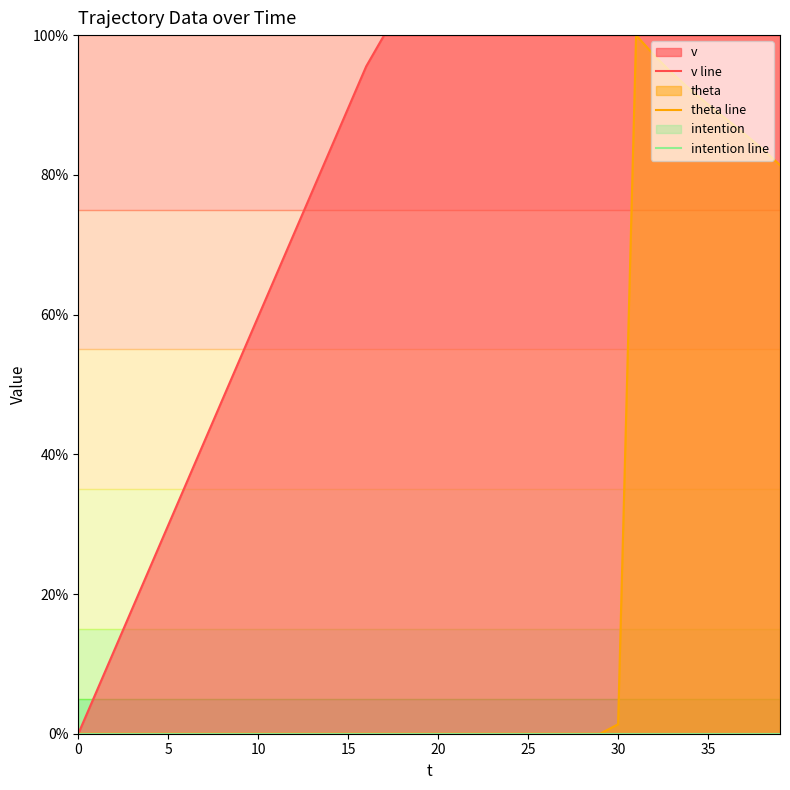

Rank the series at 32 from highest to lowest value.

v line, theta line, intention line